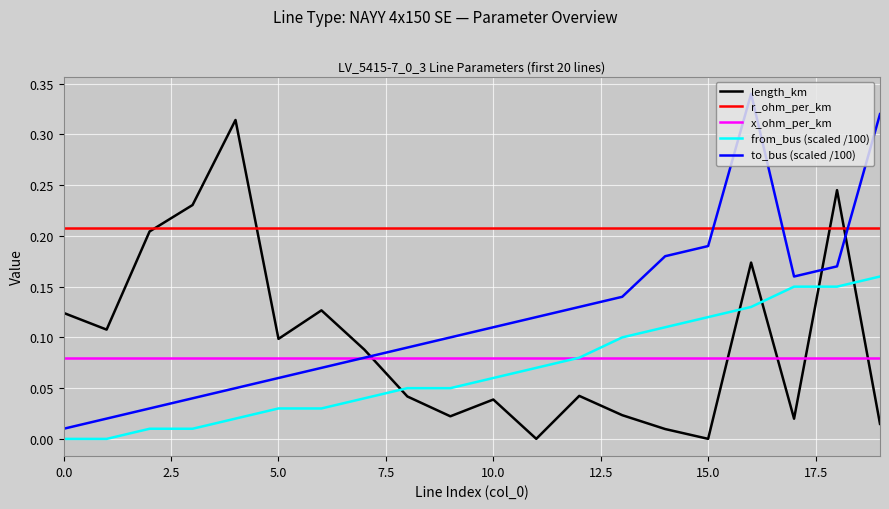

List the series in order of their peak value, lowest first.

x_ohm_per_km, from_bus (scaled /100), r_ohm_per_km, length_km, to_bus (scaled /100)